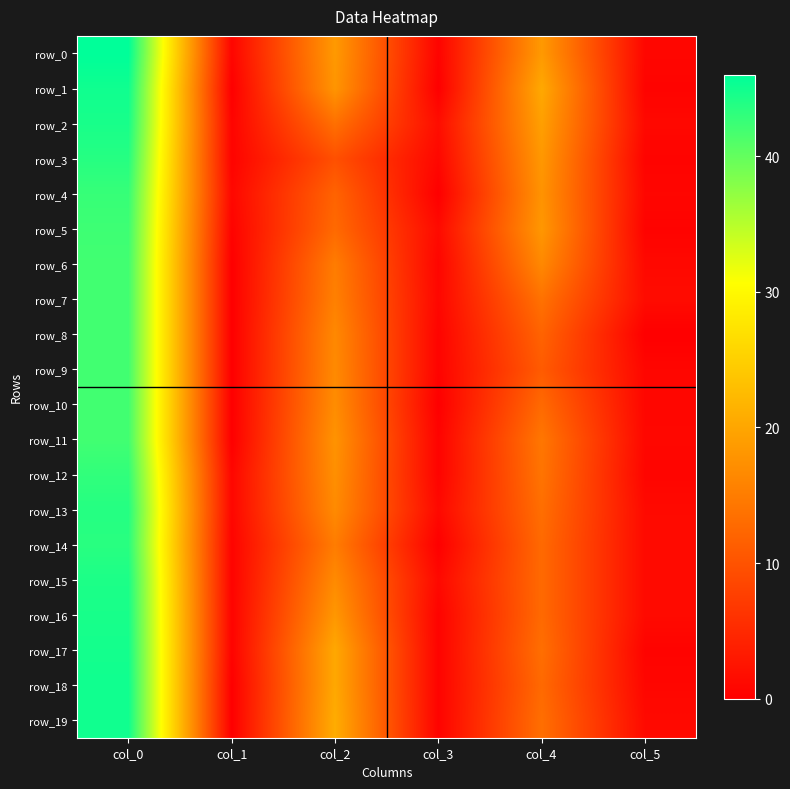

Which series has the widest spread of values?

row_0